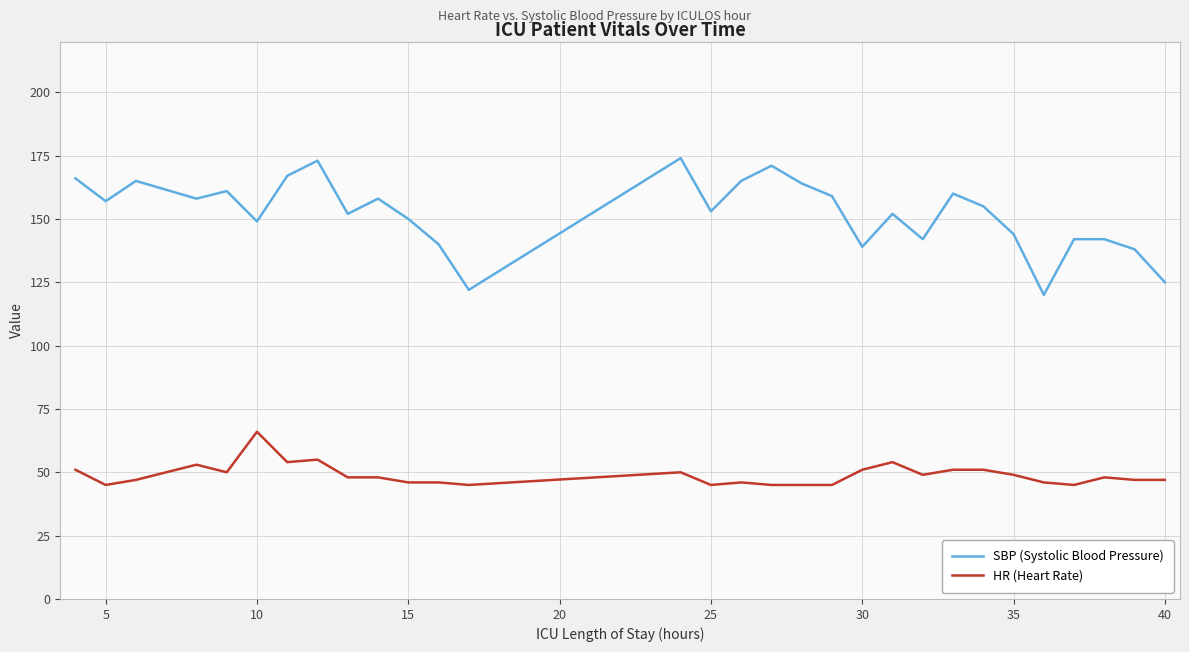

Rank the series by their maximum value, from lowest to highest.

HR (Heart Rate), SBP (Systolic Blood Pressure)